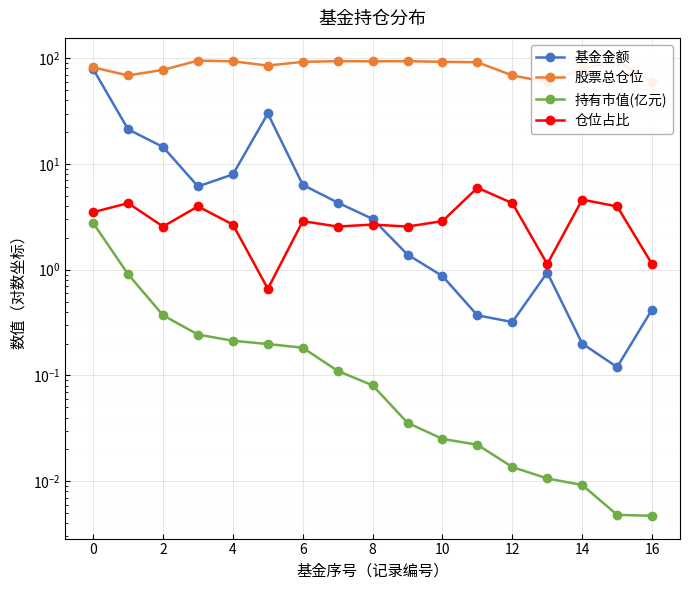

How many lines are shown in the chart?

4